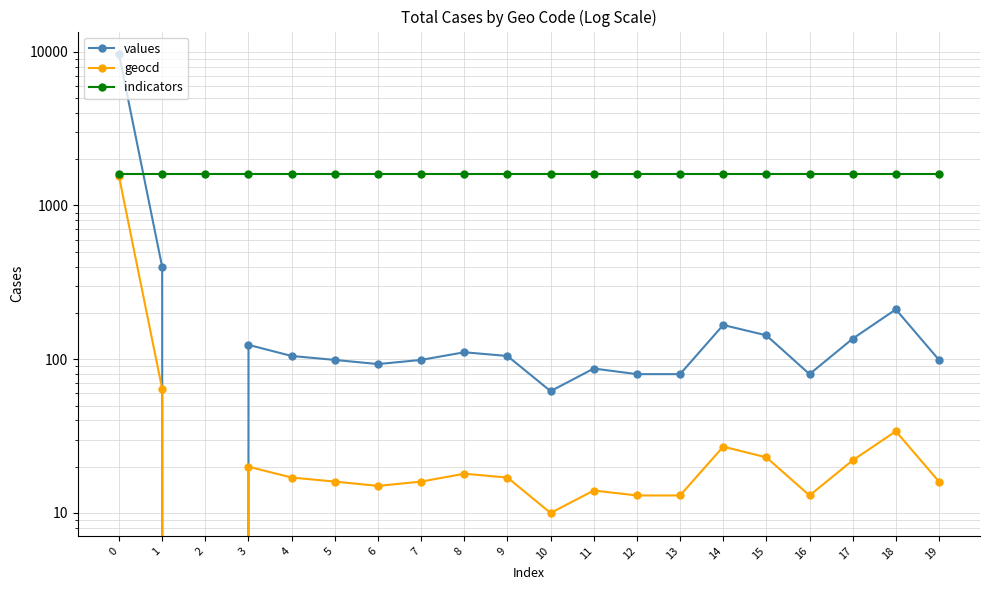

How many lines are shown in the chart?

3